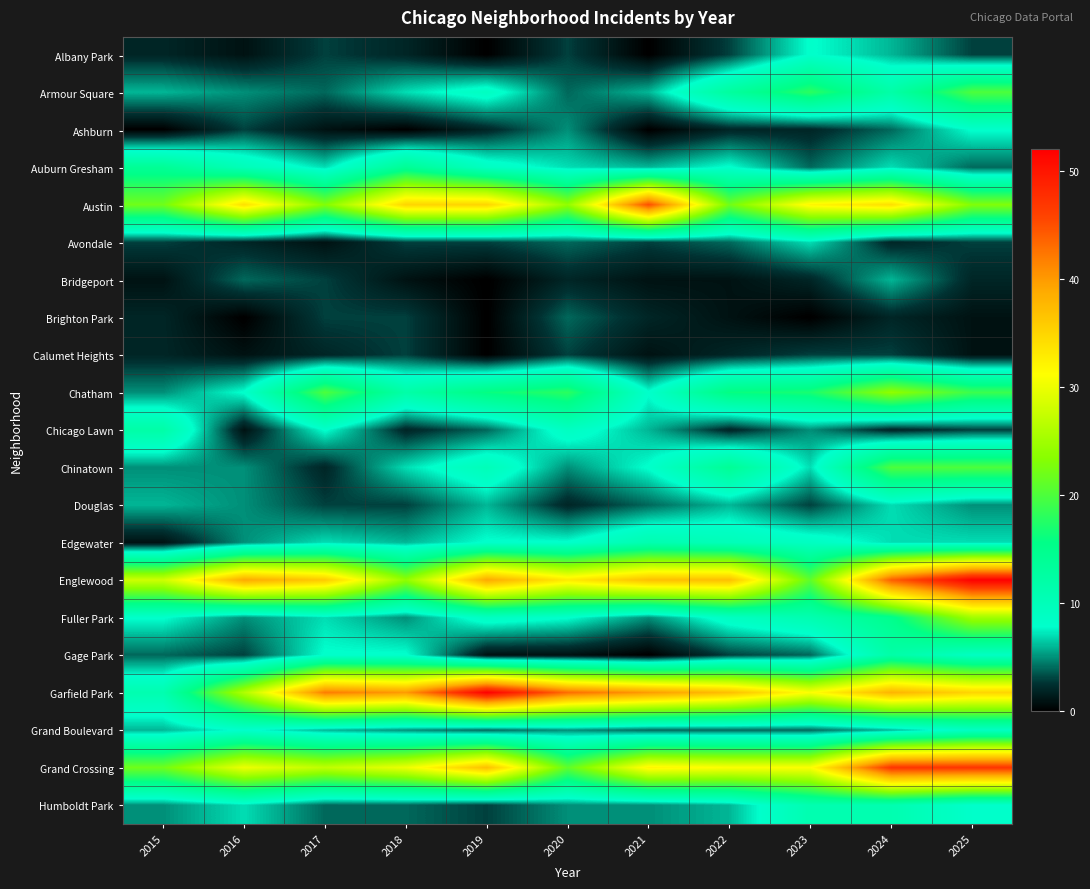

Reading left to right, extract all data points from this chart.

Albany Park: 2015=2	2016=1	2017=3	2018=2	2019=0	2020=3	2021=0	2022=3	2023=8	2024=6	2025=3
Armour Square: 2015=6	2016=5	2017=4	2018=7	2019=9	2020=4	2021=6	2022=13	2023=18	2024=12	2025=20
Ashburn: 2015=0	2016=3	2017=1	2018=0	2019=2	2020=5	2021=0	2022=2	2023=2	2024=4	2025=8
Auburn Gresham: 2015=14	2016=10	2017=7	2018=14	2019=9	2020=7	2021=6	2022=8	2023=4	2024=7	2025=4
Austin: 2015=22	2016=34	2017=23	2018=35	2019=35	2020=24	2021=45	2022=22	2023=32	2024=34	2025=23
Avondale: 2015=3	2016=2	2017=1	2018=3	2019=3	2020=4	2021=3	2022=4	2023=7	2024=2	2025=3
Bridgeport: 2015=1	2016=4	2017=3	2018=1	2019=0	2020=2	2021=1	2022=1	2023=2	2024=6	2025=2
Brighton Park: 2015=2	2016=0	2017=3	2018=3	2019=0	2020=4	2021=2	2022=1	2023=0	2024=2	2025=1
Calumet Heights: 2015=2	2016=1	2017=2	2018=3	2019=0	2020=3	2021=1	2022=2	2023=3	2024=3	2025=1
Chatham: 2015=5	2016=8	2017=20	2018=12	2019=16	2020=18	2021=8	2022=16	2023=17	2024=24	2025=19
Chicago Lawn: 2015=12	2016=1	2017=8	2018=2	2019=4	2020=9	2021=6	2022=2	2023=5	2024=2	2025=3
Chinatown: 2015=5	2016=5	2017=2	2018=7	2019=10	2020=5	2021=8	2022=14	2023=7	2024=20	2025=20
Douglas: 2015=6	2016=5	2017=3	2018=3	2019=6	2020=2	2021=4	2022=6	2023=3	2024=7	2025=5
Edgewater: 2015=1	2016=5	2017=7	2018=6	2019=8	2020=8	2021=11	2022=10	2023=9	2024=7	2025=7
Englewood: 2015=28	2016=39	2017=36	2018=24	2019=39	2020=33	2021=37	2022=37	2023=21	2024=44	2025=52
Fuller Park: 2015=8	2016=5	2017=7	2018=5	2019=9	2020=8	2021=5	2022=9	2023=11	2024=15	2025=25
Gage Park: 2015=4	2016=3	2017=8	2018=8	2019=1	2020=1	2021=0	2022=3	2023=4	2024=12	2025=9
Garfield Park: 2015=11	2016=26	2017=42	2018=40	2019=52	2020=43	2021=40	2022=37	2023=31	2024=38	2025=35
Grand Boulevard: 2015=6	2016=8	2017=6	2018=5	2019=4	2020=5	2021=4	2022=4	2023=4	2024=6	2025=9
Grand Crossing: 2015=22	2016=30	2017=27	2018=30	2019=37	2020=21	2021=32	2022=31	2023=31	2024=47	2025=47
Humboldt Park: 2015=5	2016=7	2017=4	2018=4	2019=3	2020=5	2021=5	2022=6	2023=11	2024=11	2025=8